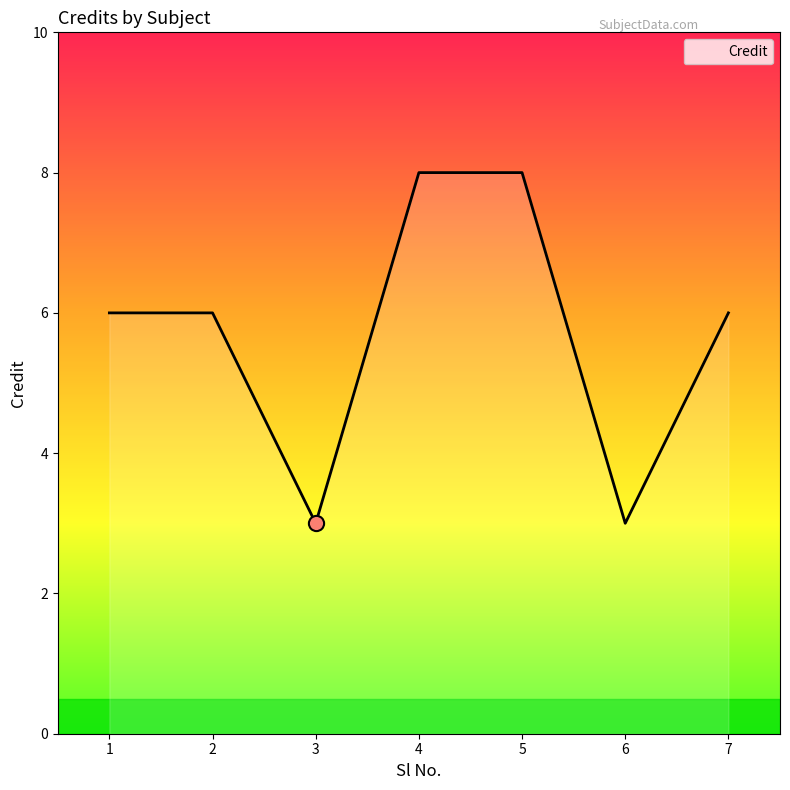

What is the change in value from 5 to 7?

-2